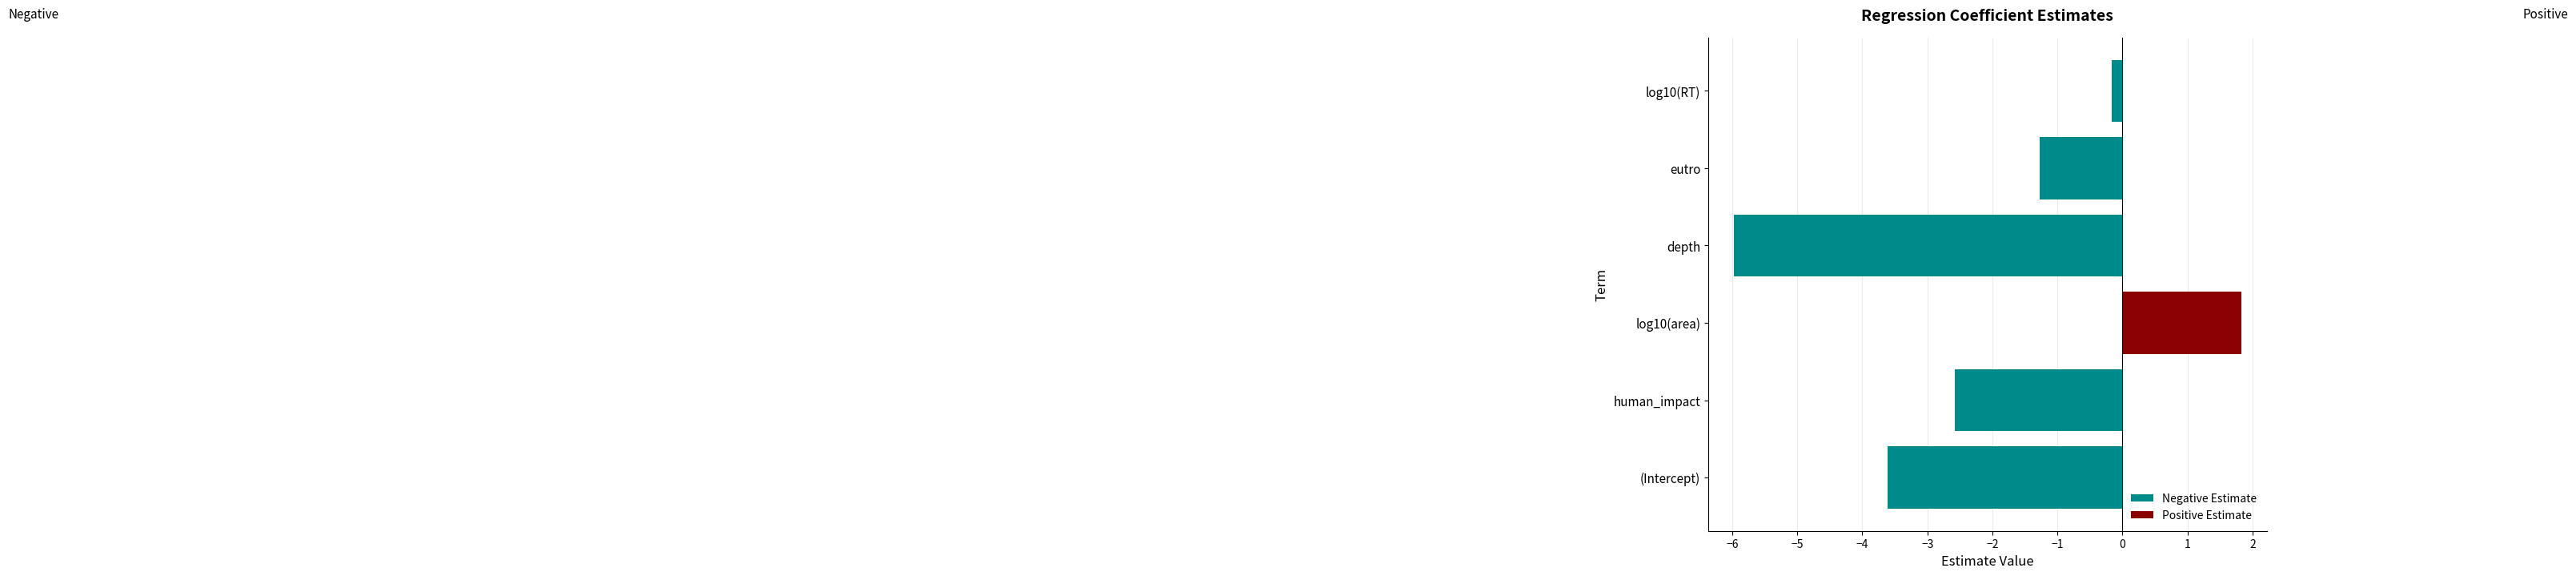

What is the difference between the highest and lowest values at log10(RT)?

0.2